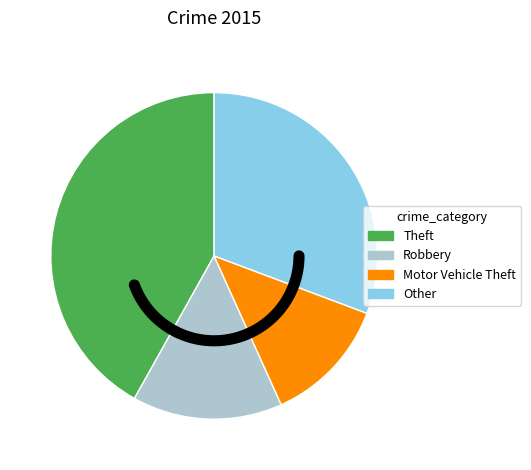

To the nearest percent, what portion does Theft represent?

42%